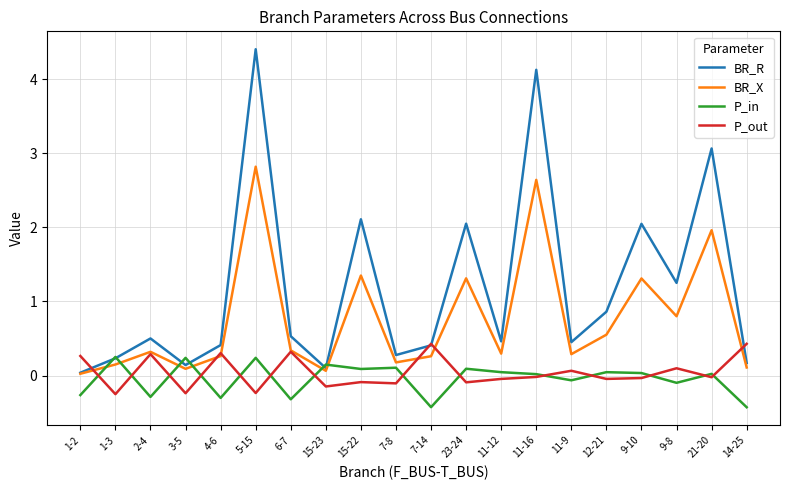

What is the difference between the P_out values at 7-8 and 7-14?

0.5